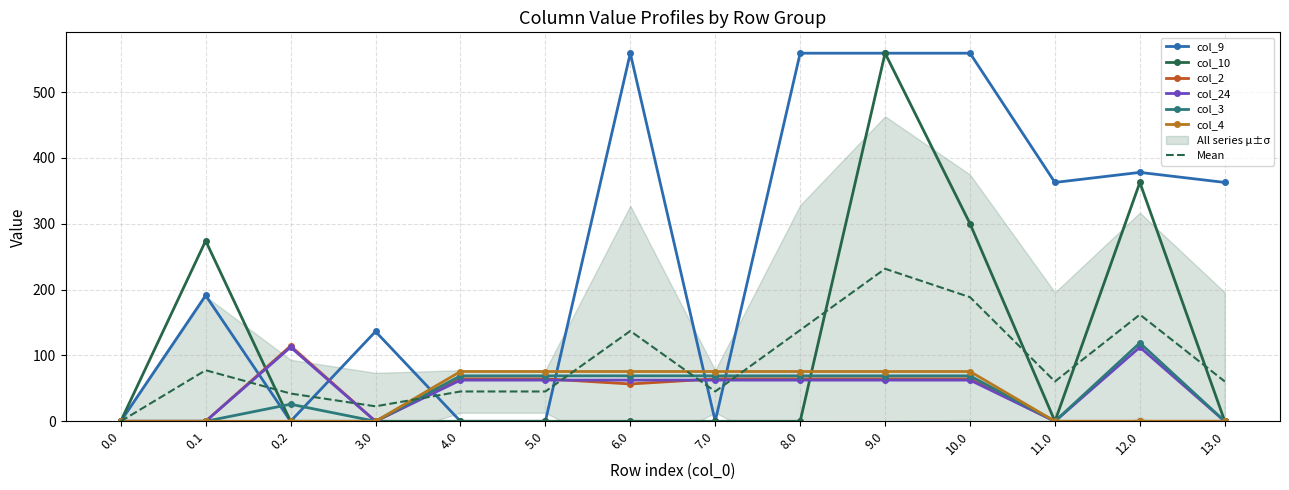

At how many categories does at least one series exceed 319?

7